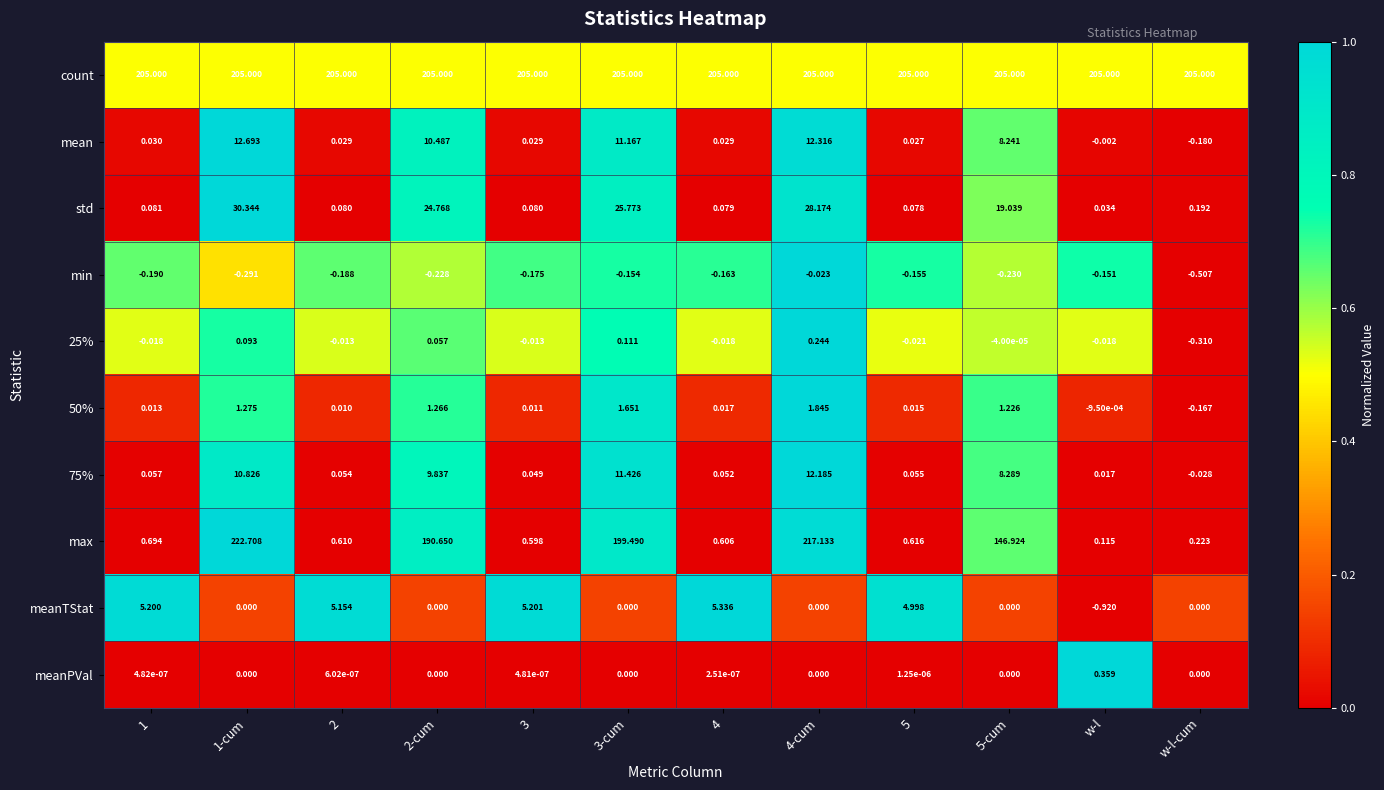

Is the value of mean at 4-cum greater than the value of meanTStat at 2?

Yes